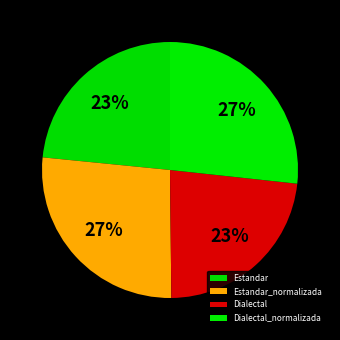

Is it true that Estandar is 23% of the pie?

True